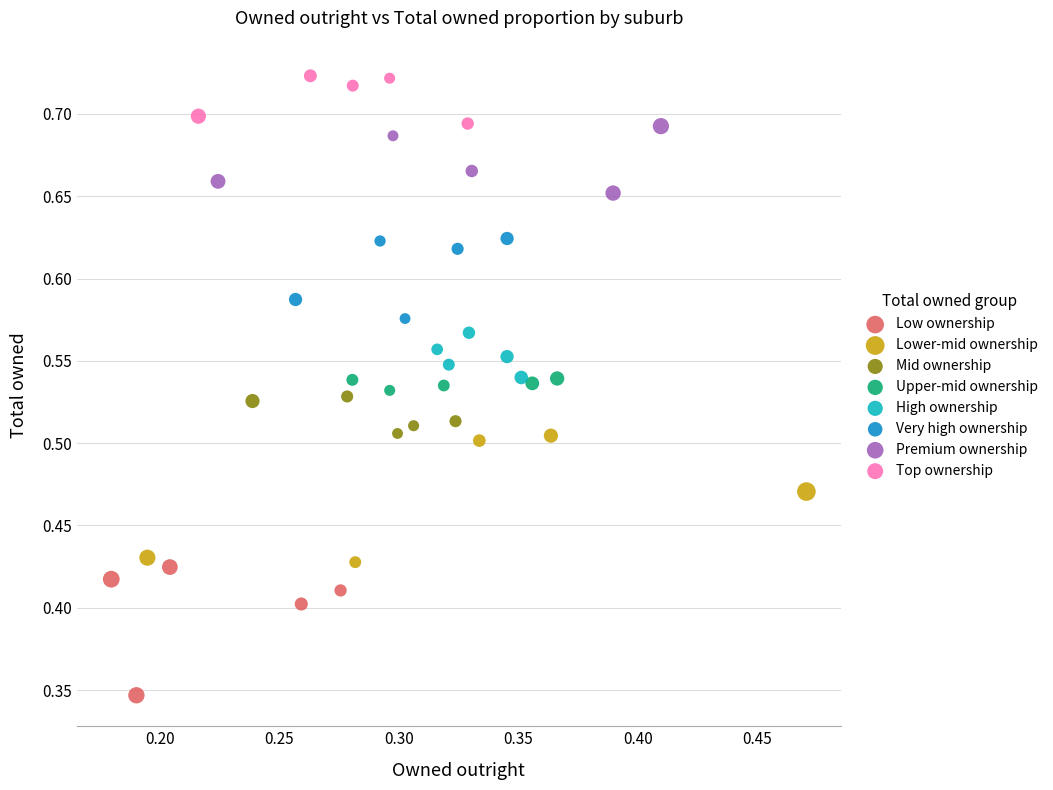

Which series reaches the minimum Y coordinate?

Low ownership